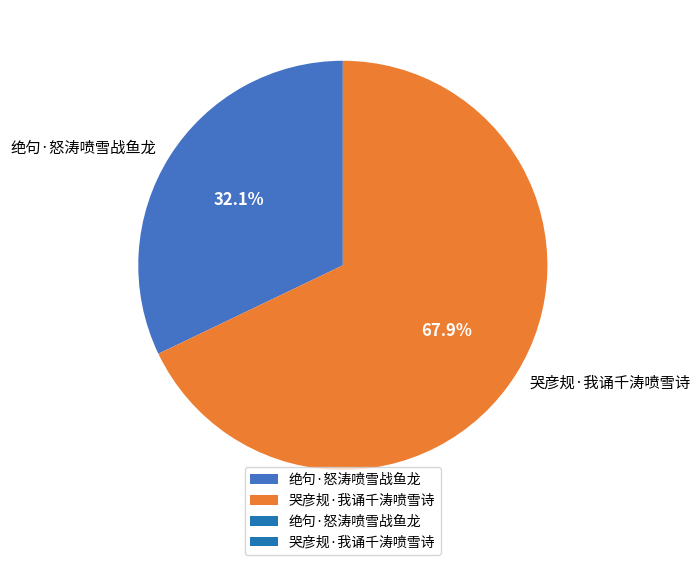

Between 绝句·怒涛喷雪战鱼龙 and 哭彦规·我诵千涛喷雪诗, which is larger?

哭彦规·我诵千涛喷雪诗